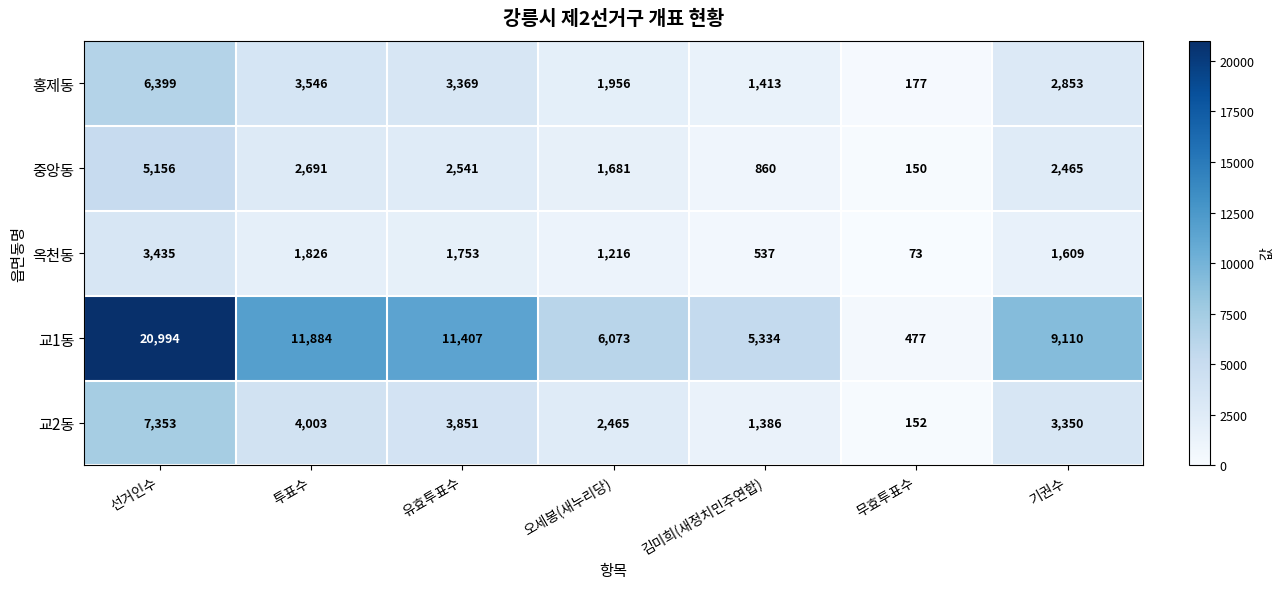

Is it true that 교1동 equals 11884 at 투표수?

True